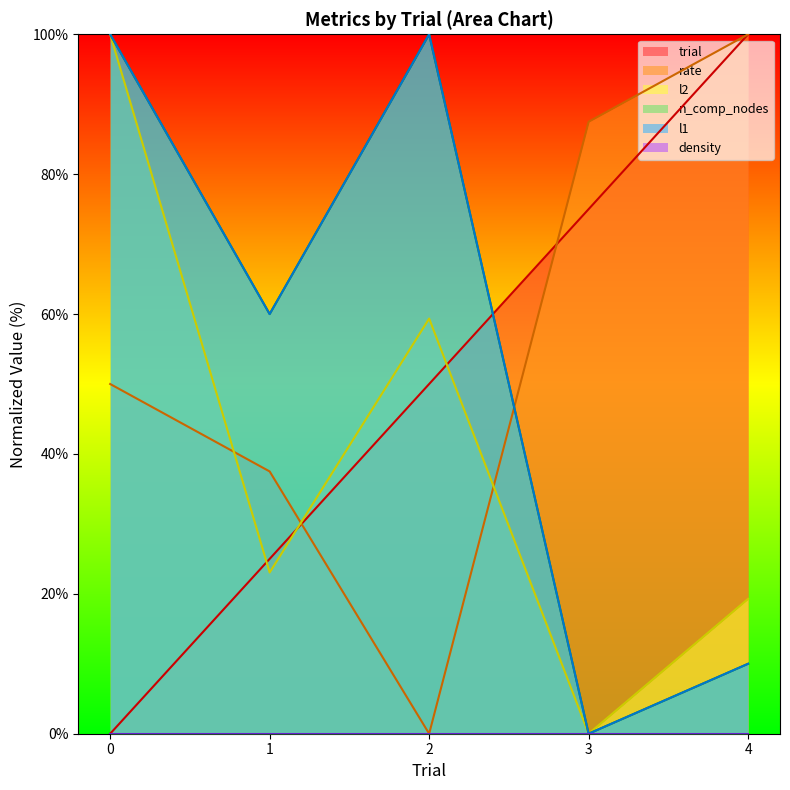

The l1 series shows -53.4 at 3. True or false?

False